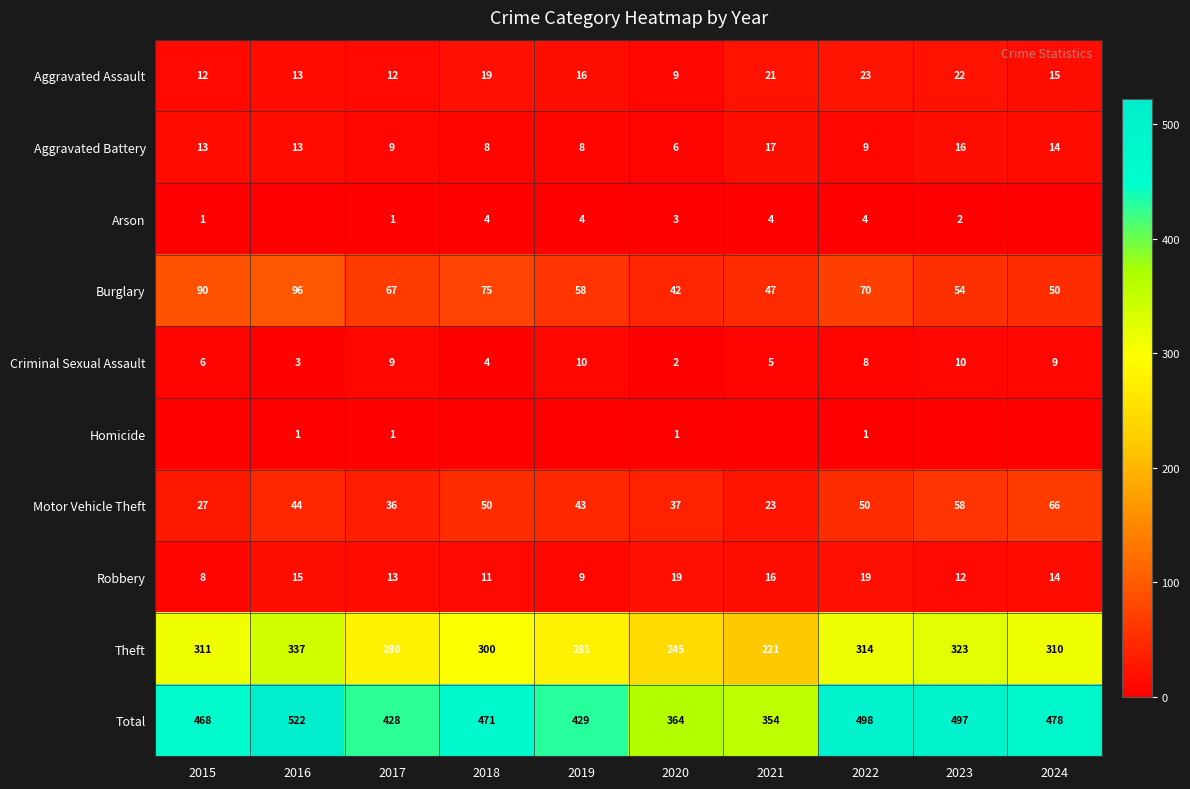

How many data points in Robbery are less than 14?

5